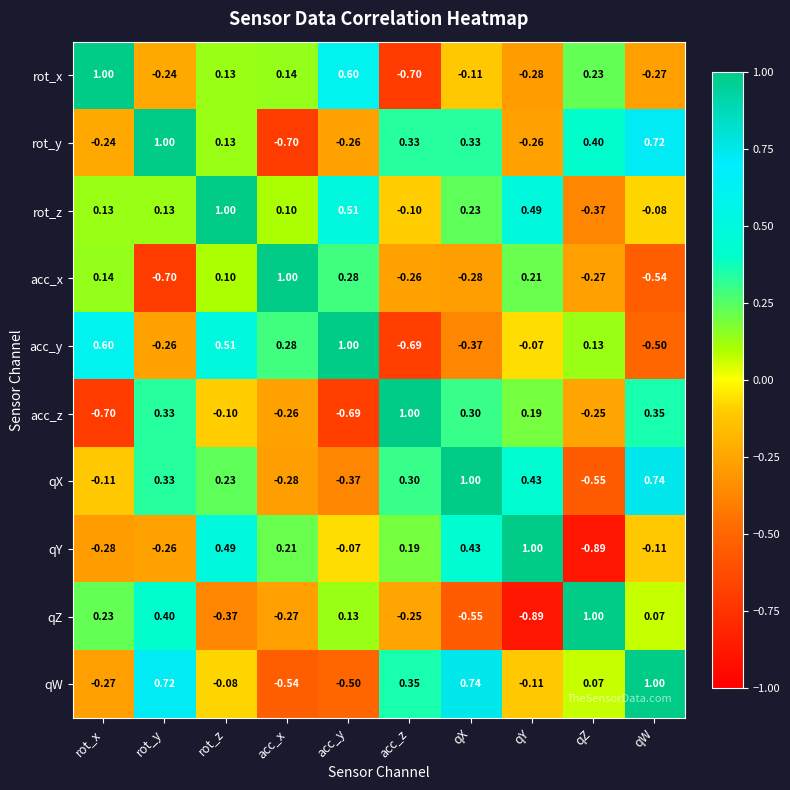

At which label does qY reach its minimum?

qZ